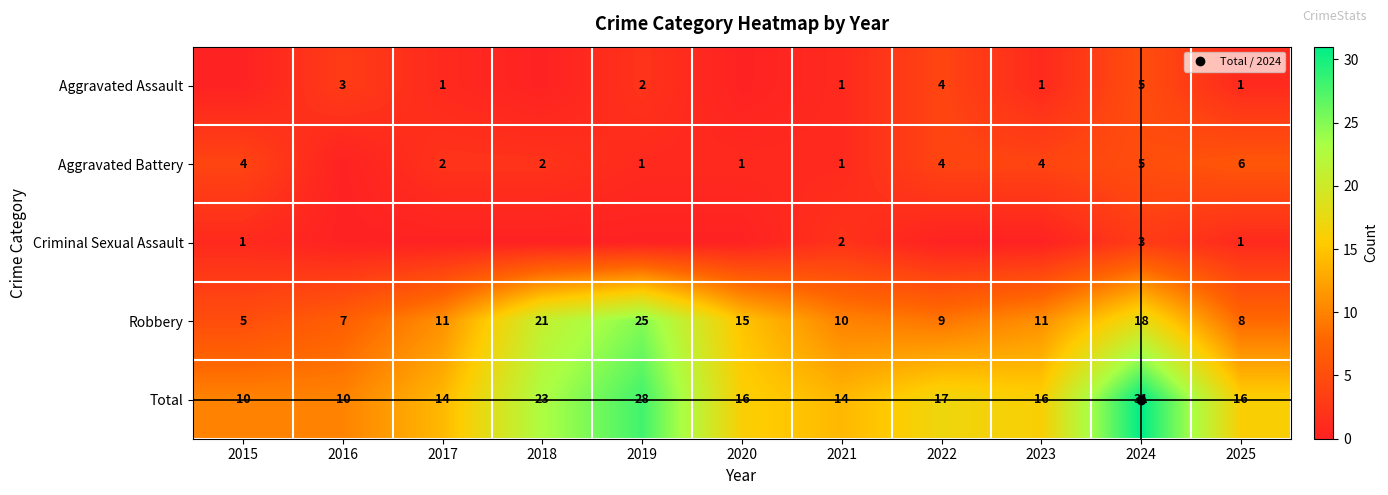

Rank the categories by Aggravated Assault value from lowest to highest.

2015, 2018, 2020, 2017, 2021, 2023, 2025, 2019, 2016, 2022, 2024